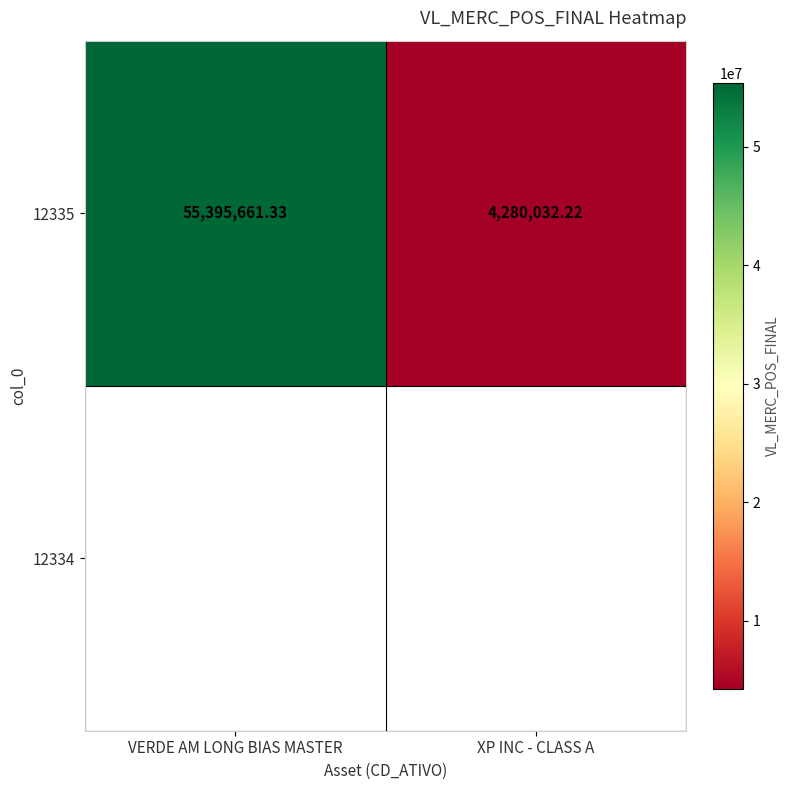

Reading right to left, list all the values displayed in this chart.

XP INC - CLASS A=4280032.2	VERDE AM LONG BIAS MASTER=55395661.3